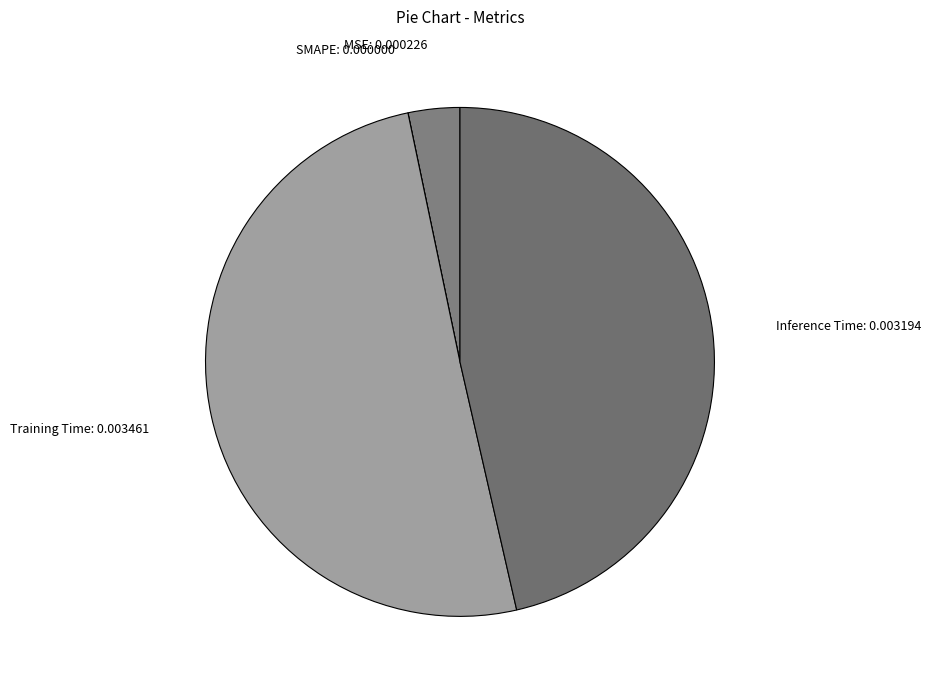

Is it true that MSE: 0.000226 is 3% of the pie?

True